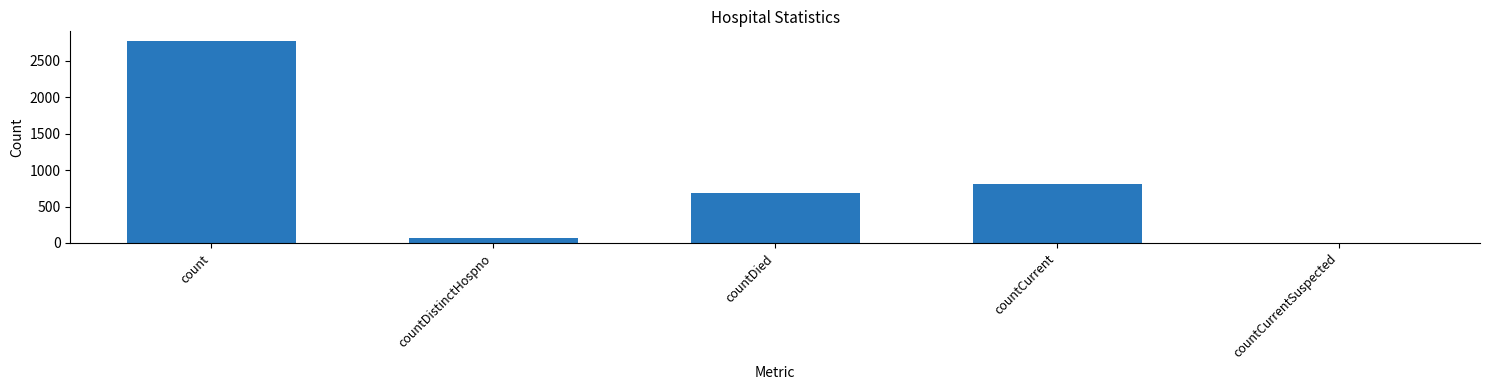

Reading left to right, extract all data points from this chart.

2764	74	685	813	0